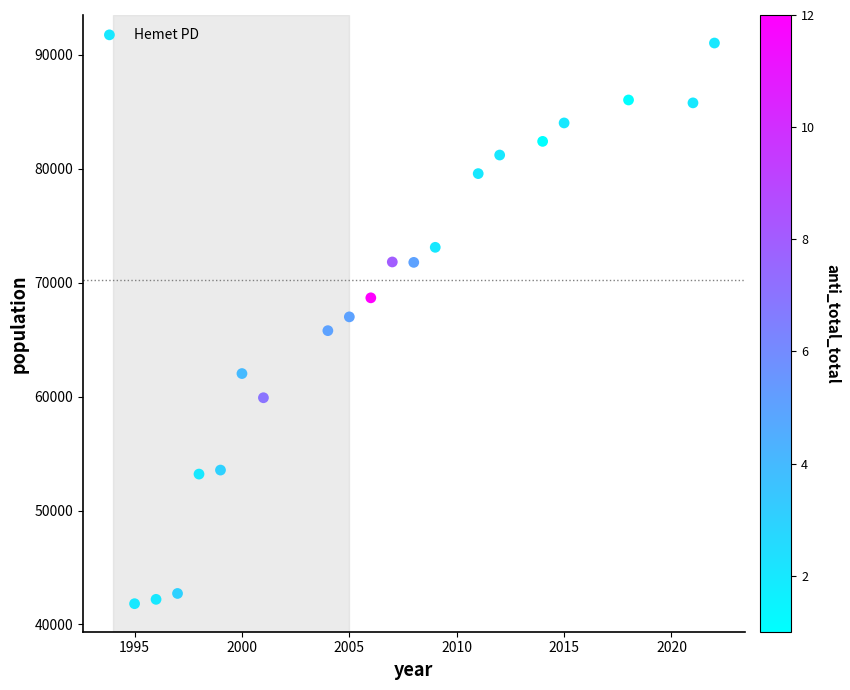

What is the range of Y values (max minus min)?

49223